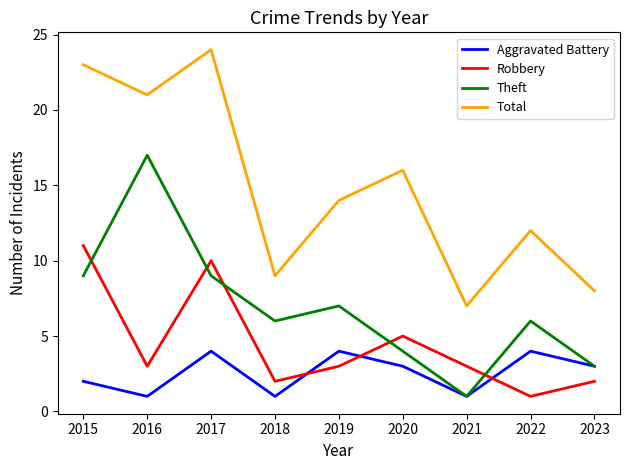

Where does the Total series first go above 14?

2015